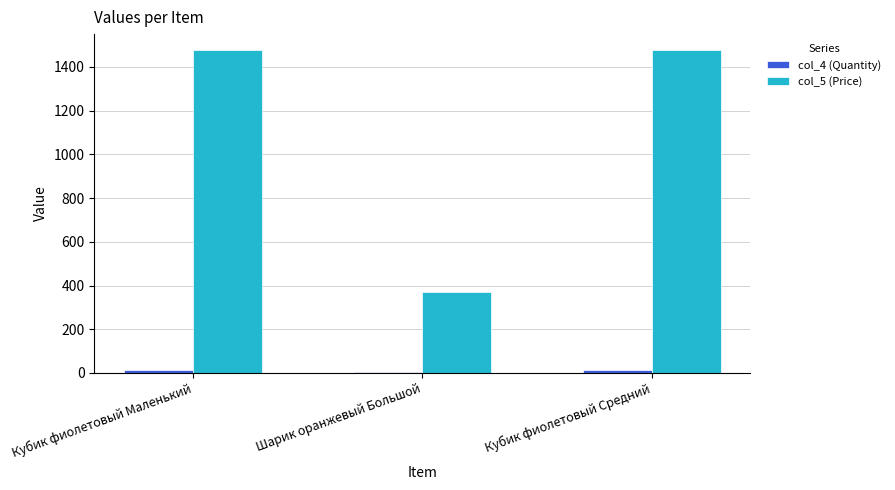

Is it true that col_5 (Price) equals 1476 at Кубик фиолетовый Средний?

True